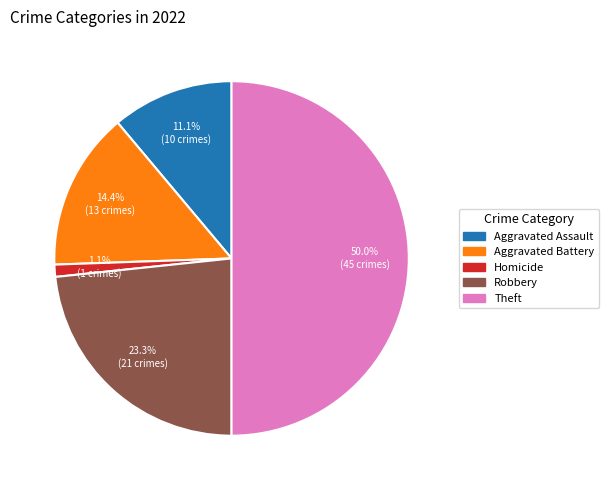

Is there any slice that represents more than half of the pie?

No